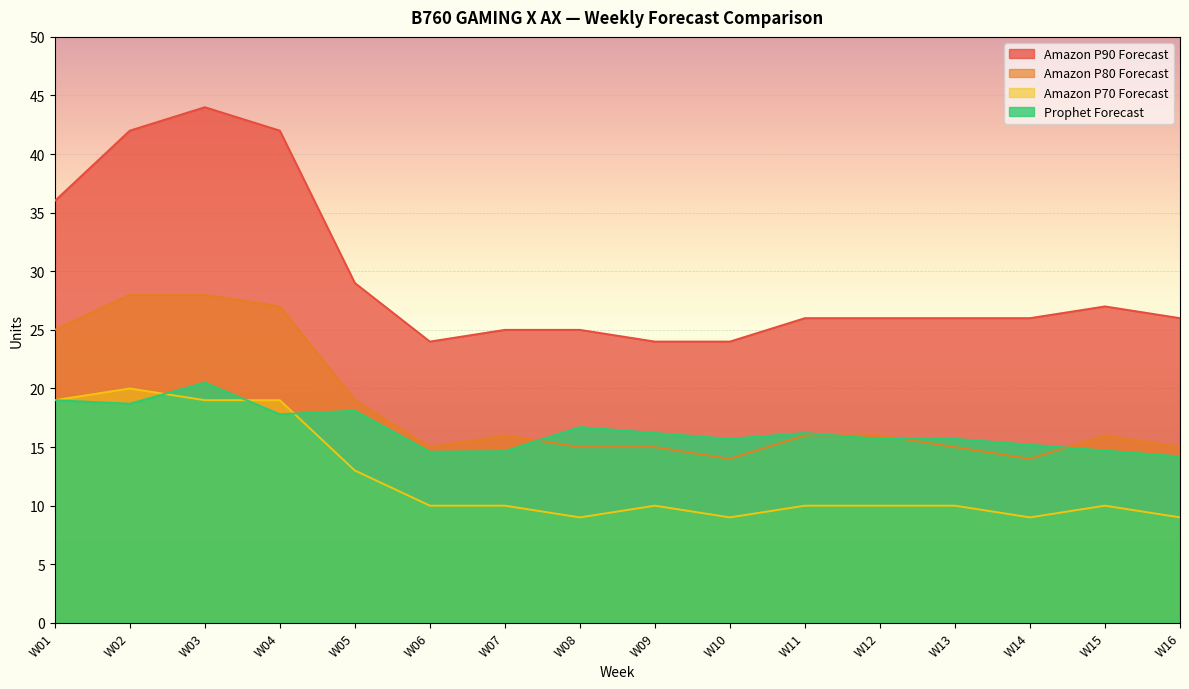

The value of Amazon P70 Forecast at W01 is 8.6. True or false?

False